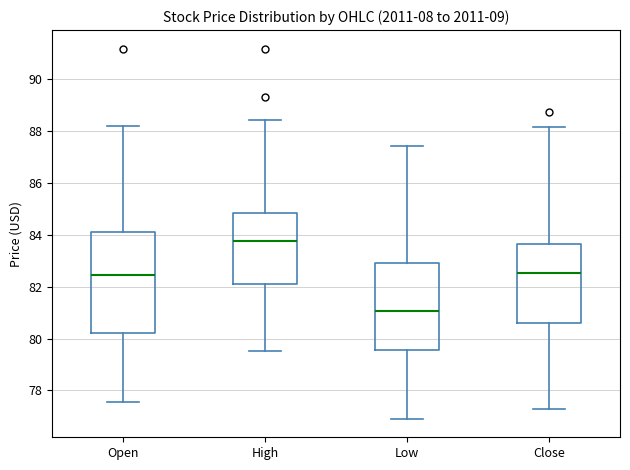

Where does the upper whisker of the box for Open end on the y-axis? The values are not printed on the chart, so give them approximately, as read against the axis.

88.2